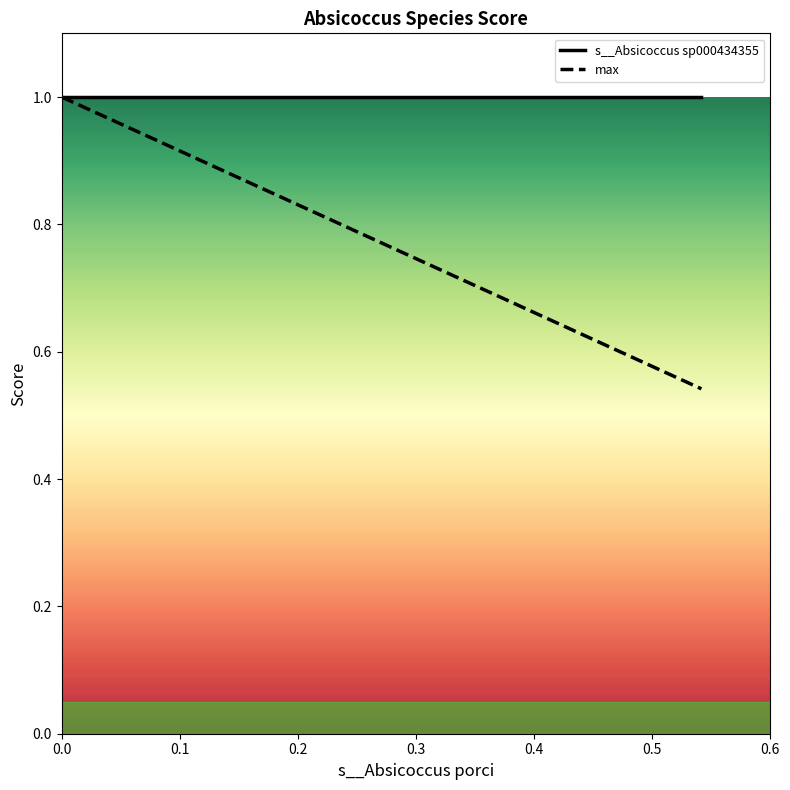

How many data points in max are less than 1?

2